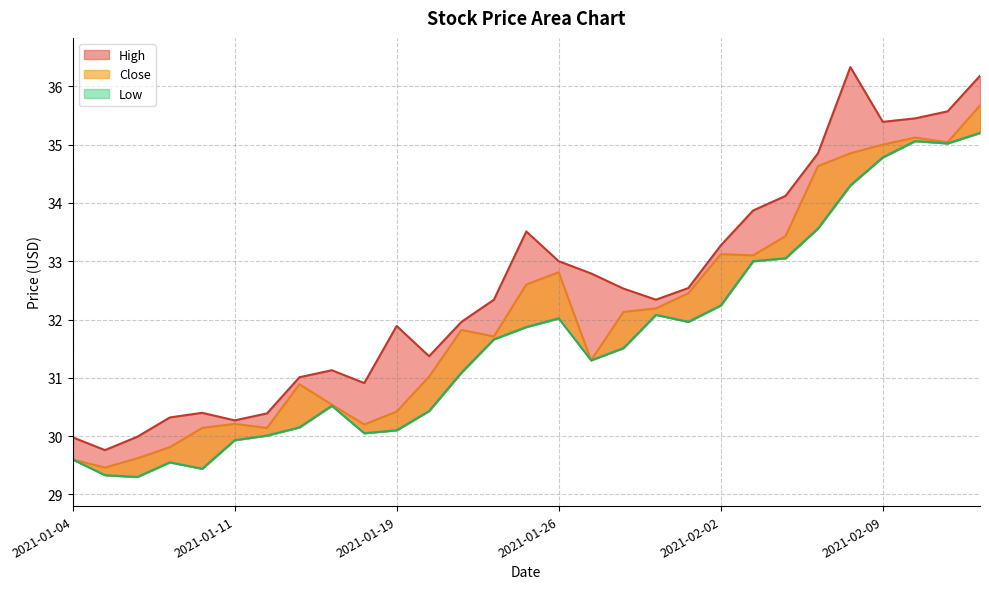

How many interior local valleys does the High series have?

6